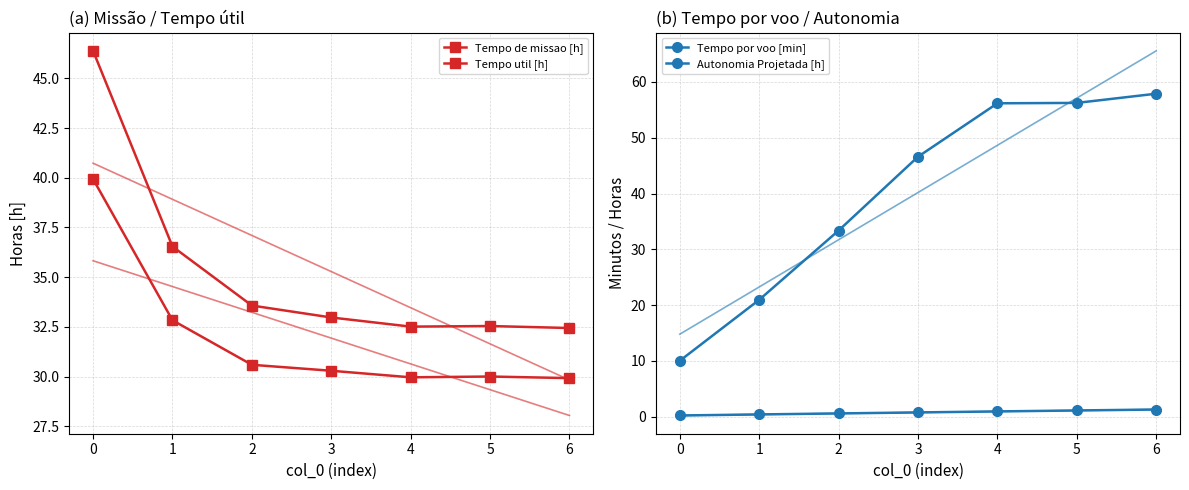

Between which two adjacent categories do Tempo util [h] and Tempo por voo [min] first intersect?

1 and 2